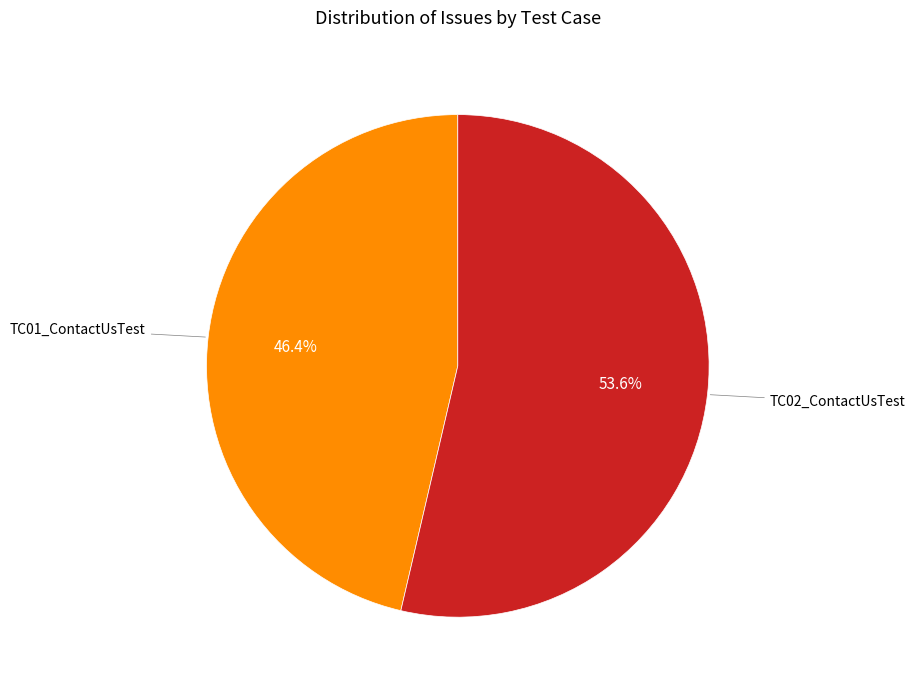

Is there any slice that represents more than half of the pie?

Yes